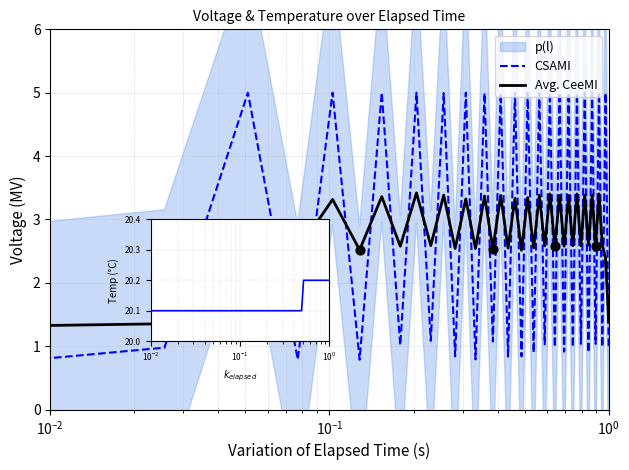

Which series has the widest spread of Y values?

CSAMI